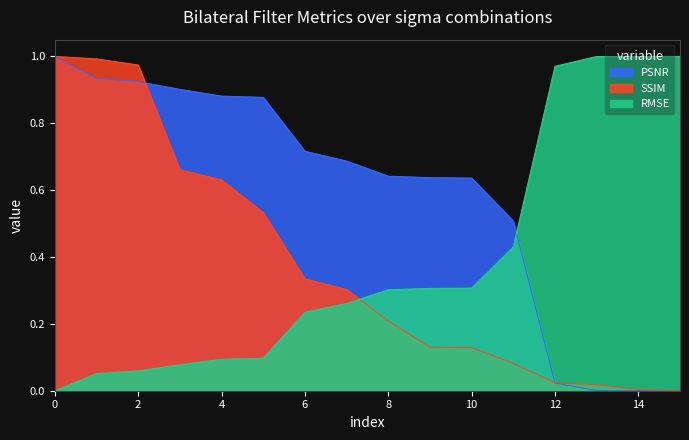

True or false: SSIM has a value of 0.6 at 6.

False